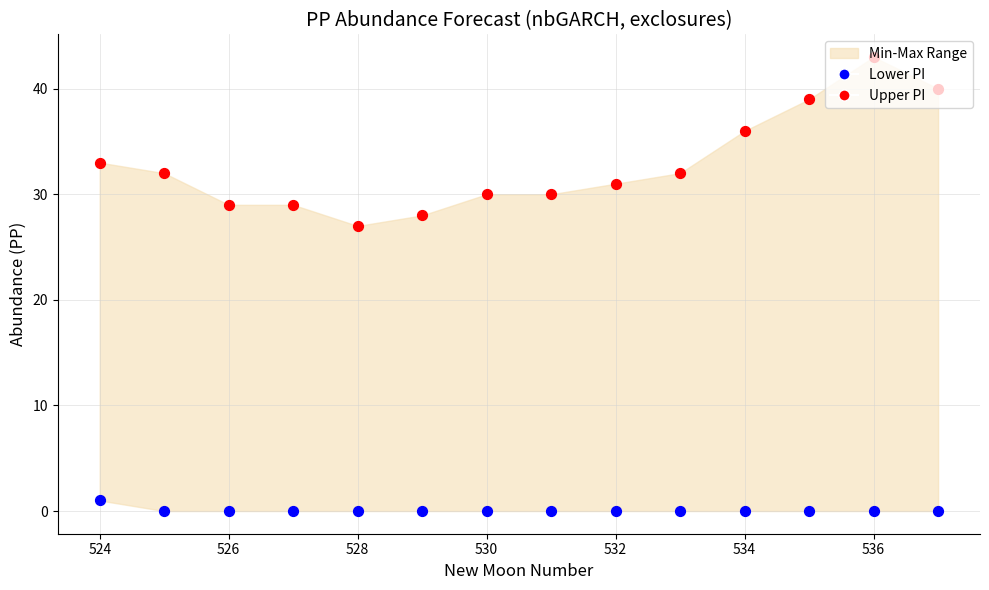

Which series has the widest spread of Y values?

Upper PI